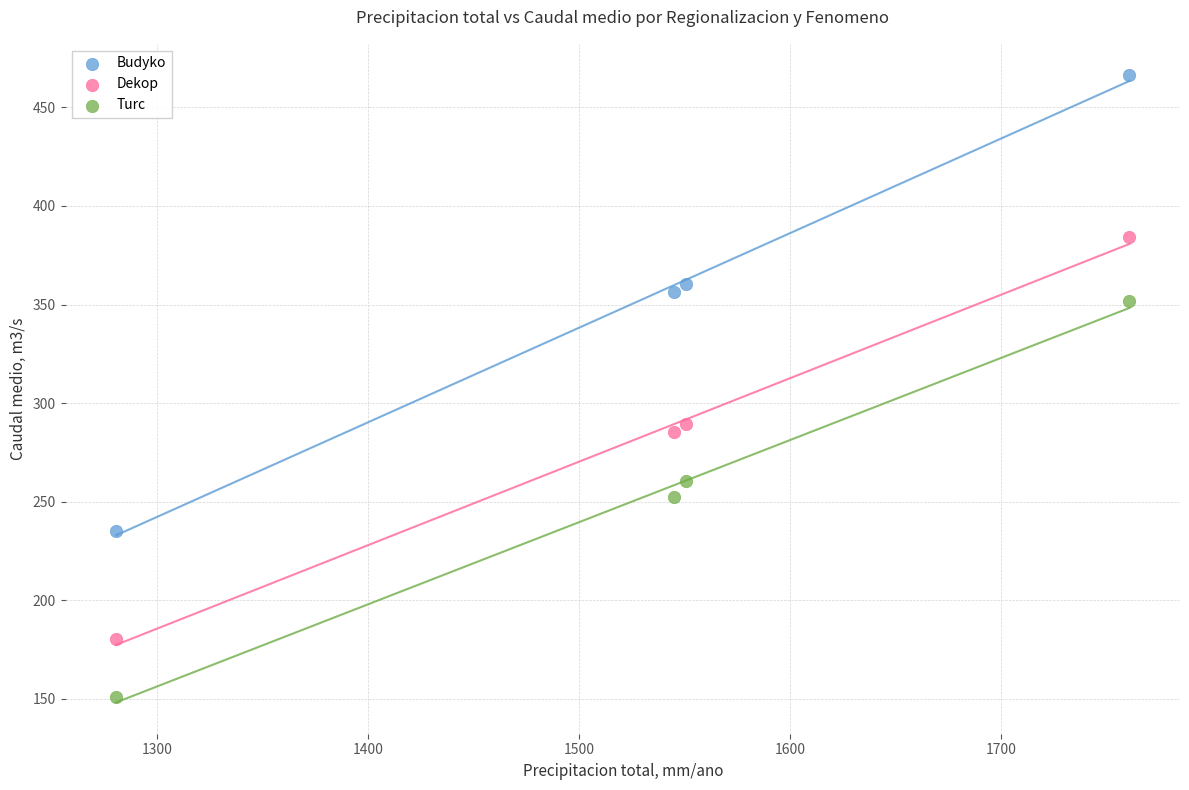

Which series reaches the maximum Y coordinate?

Budyko